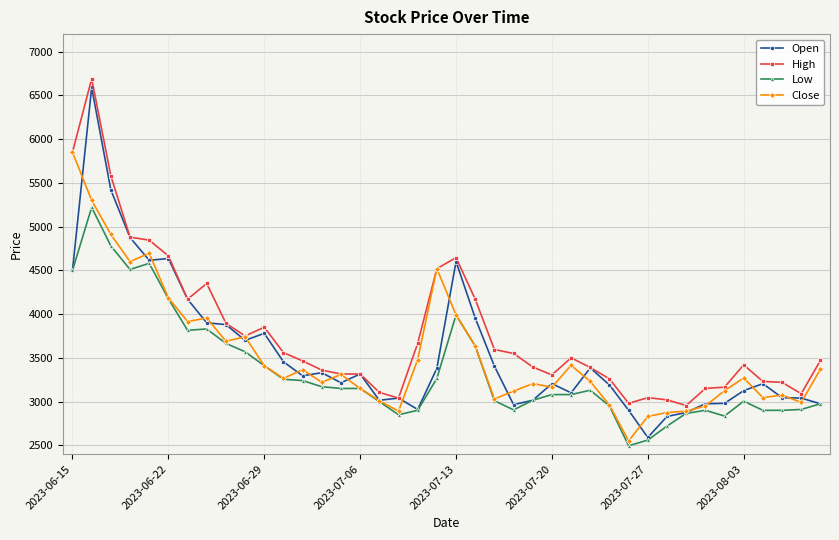

Which series has the widest spread of values?

Open